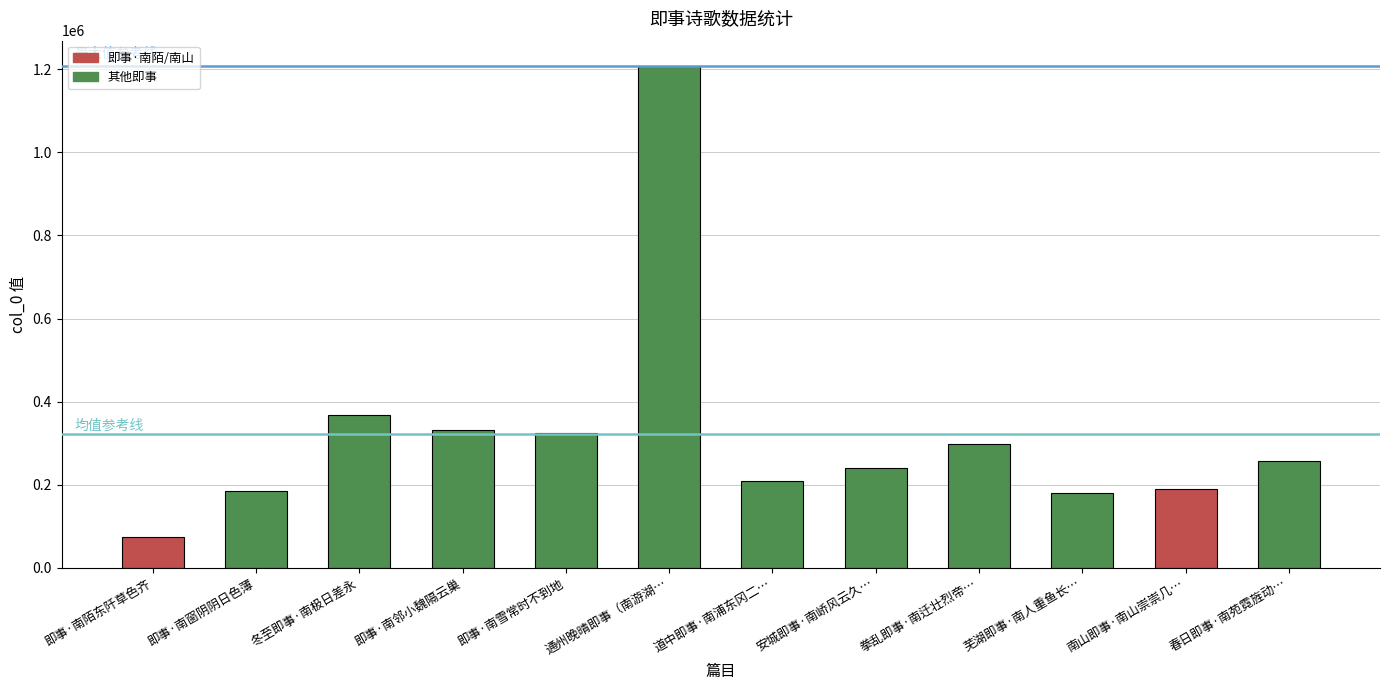

What is the sum of all values?

3865059